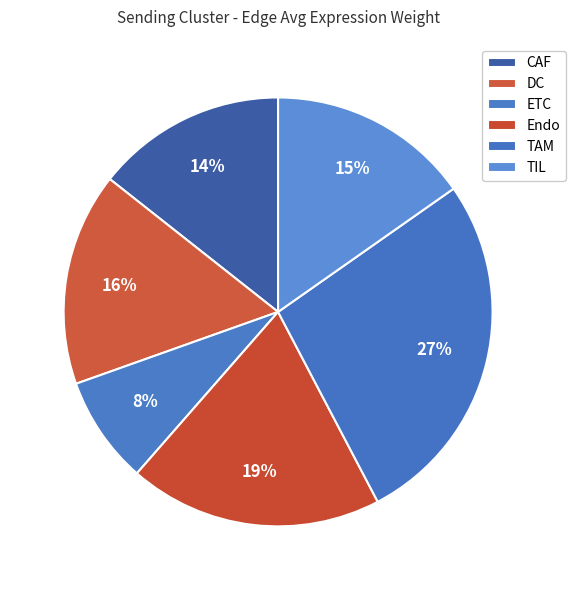

Rank the categories by value from lowest to highest.

ETC, CAF, TIL, DC, Endo, TAM